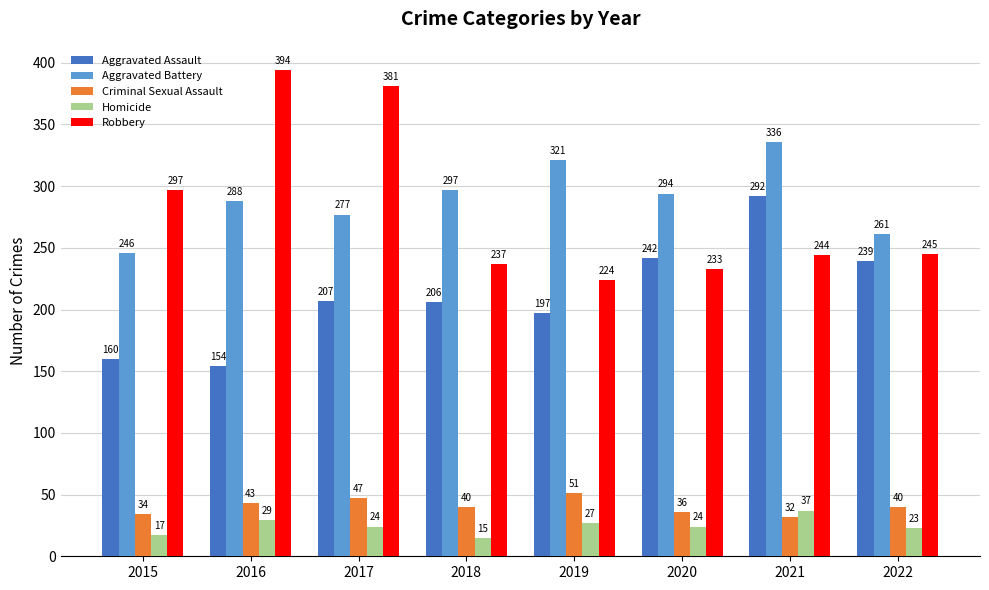

The Robbery series shows 233 at 2020. True or false?

True